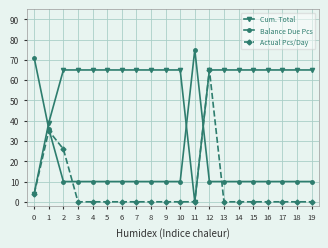

What is the maximum value shown in the chart?

75